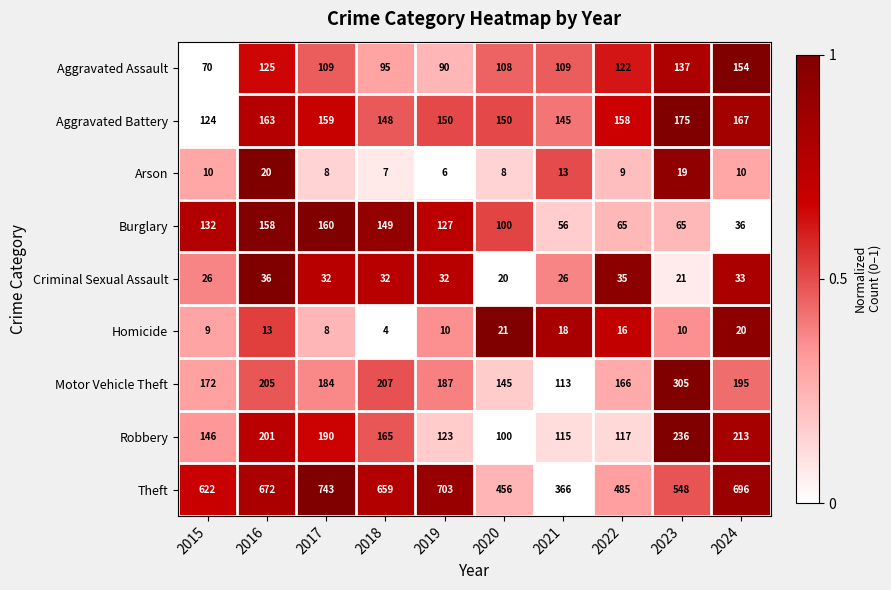

What is the difference between the highest and lowest values at 2024?

686